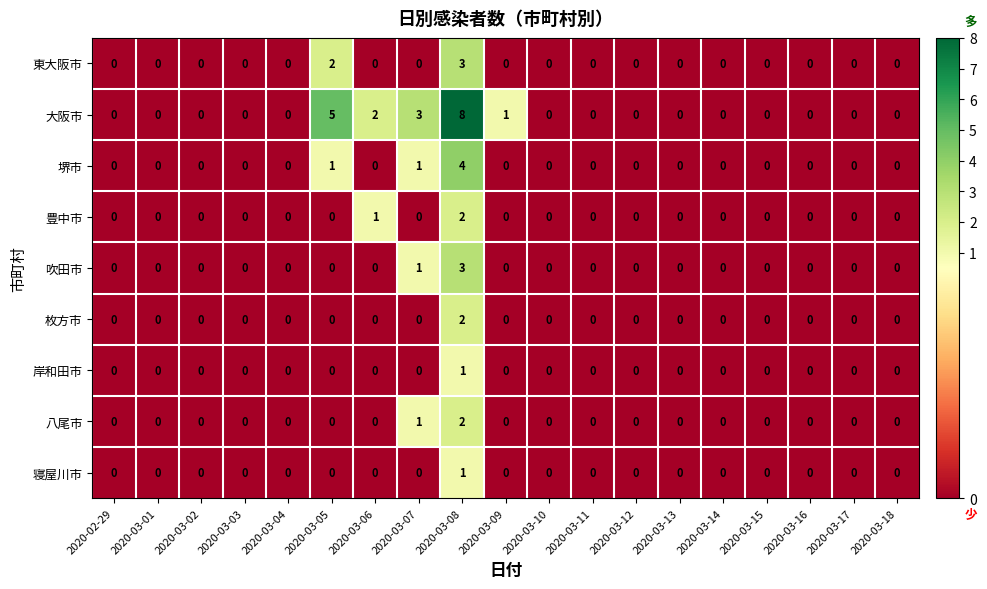

Which category has the highest value in the 枚方市 series?

2020-03-08